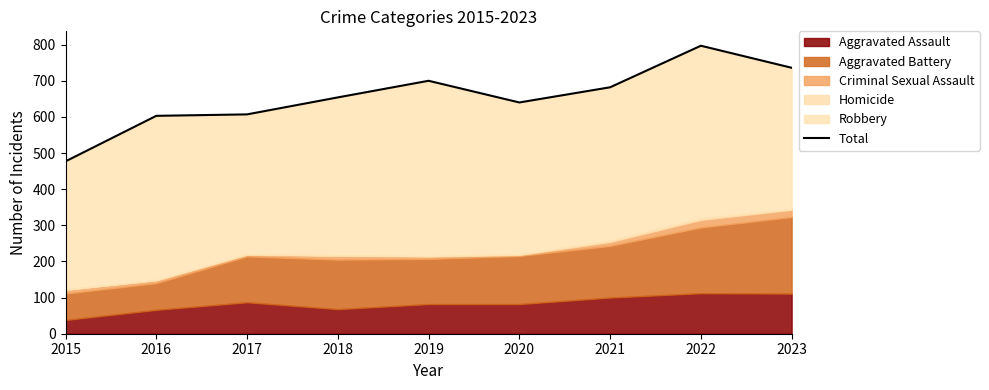

Which label corresponds to the smallest value in the chart?

2015